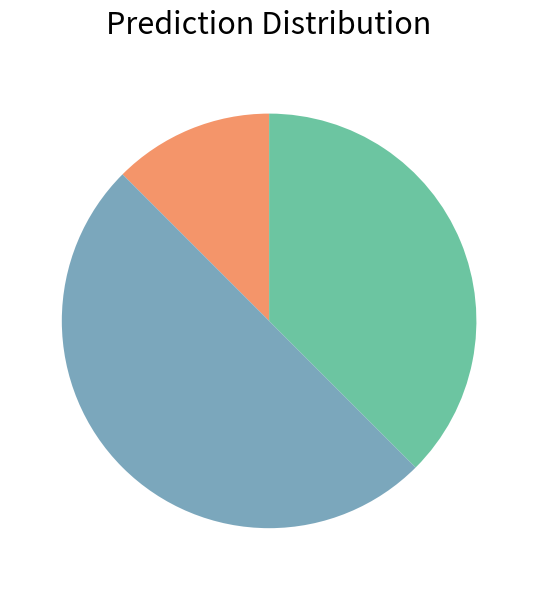

How many segments does this pie chart have?

3